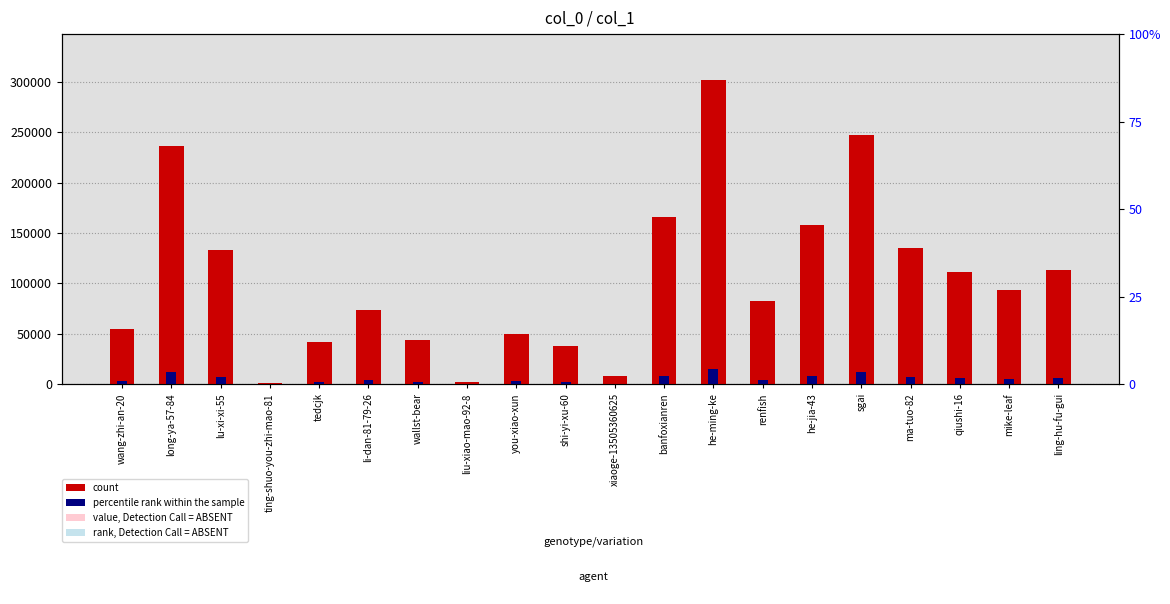

How many distinct data groups are displayed?

3